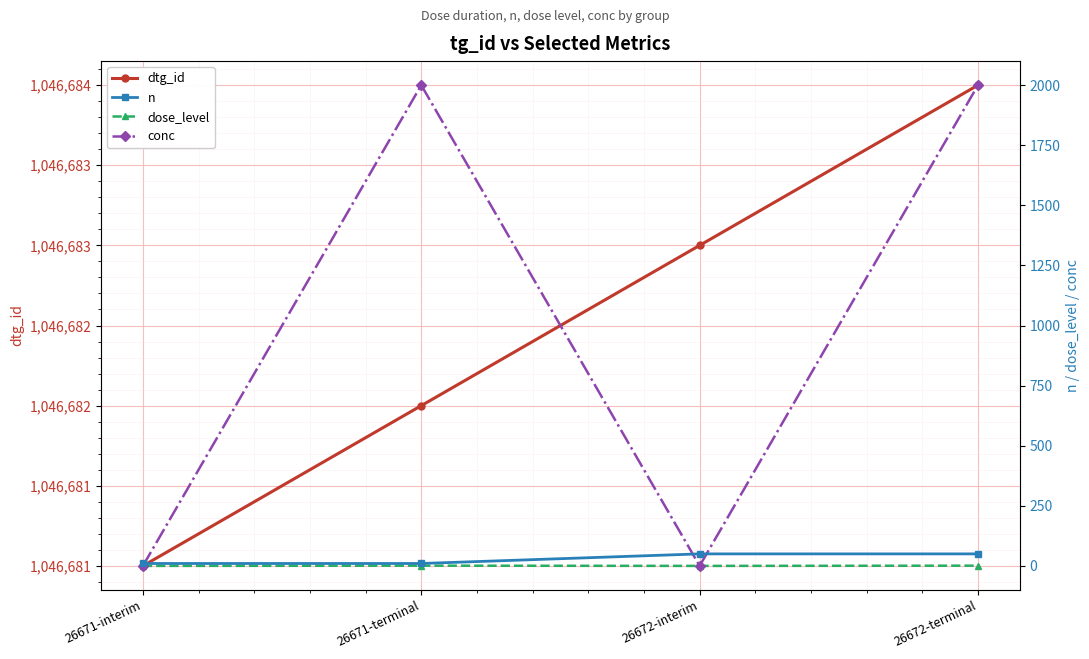

True or false: dose_level has a value of 0 at 26671-interim.

True